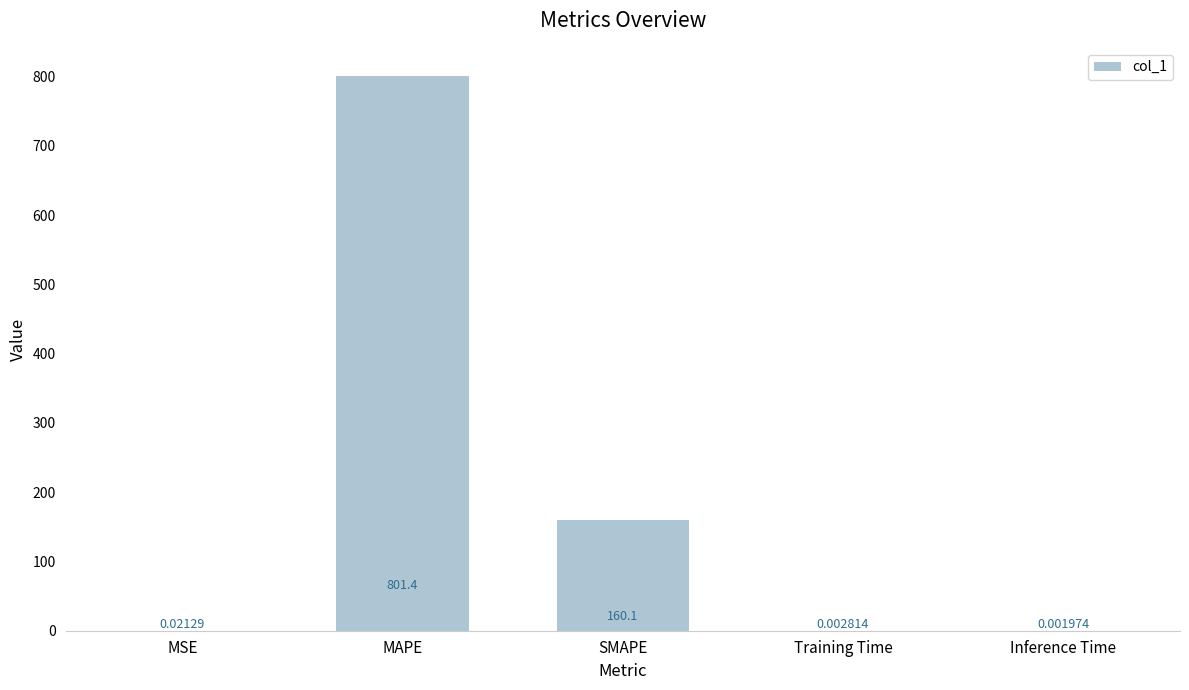

At which category does the chart reach its peak across all series?

MAPE